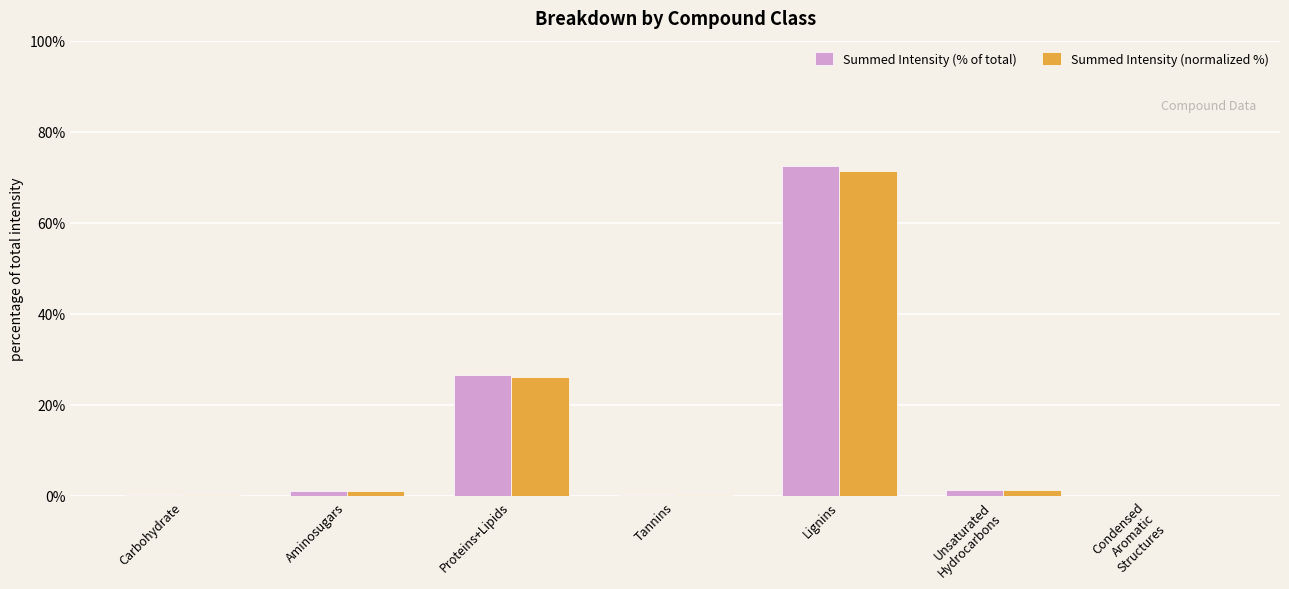

At which label is Summed Intensity (normalized %) closest to 35?

Proteins+Lipids